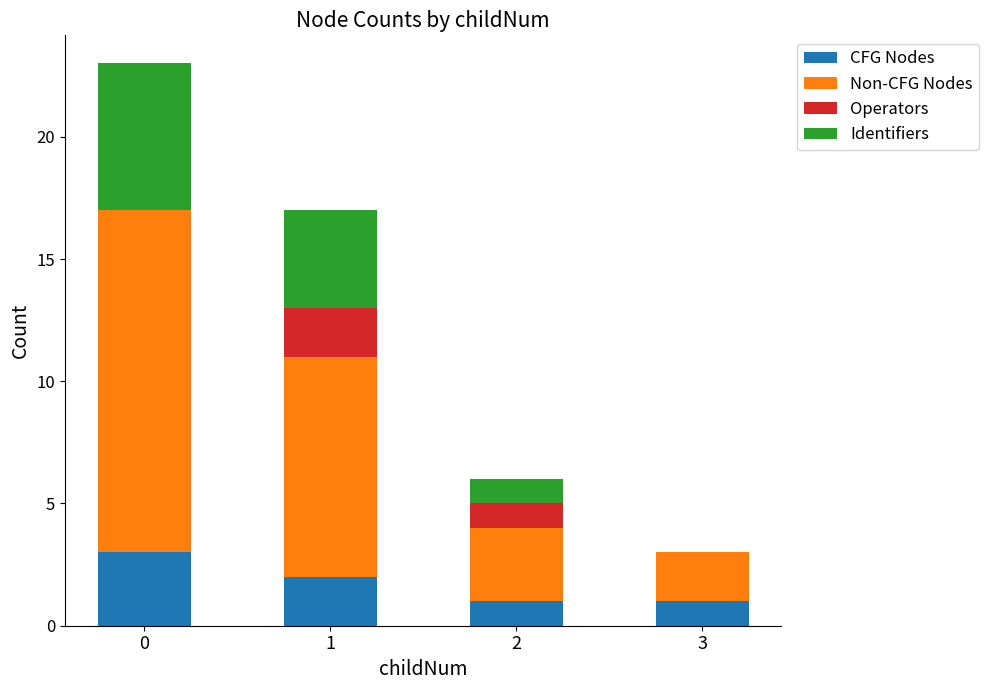

The CFG Nodes series shows 1 at 3. True or false?

True